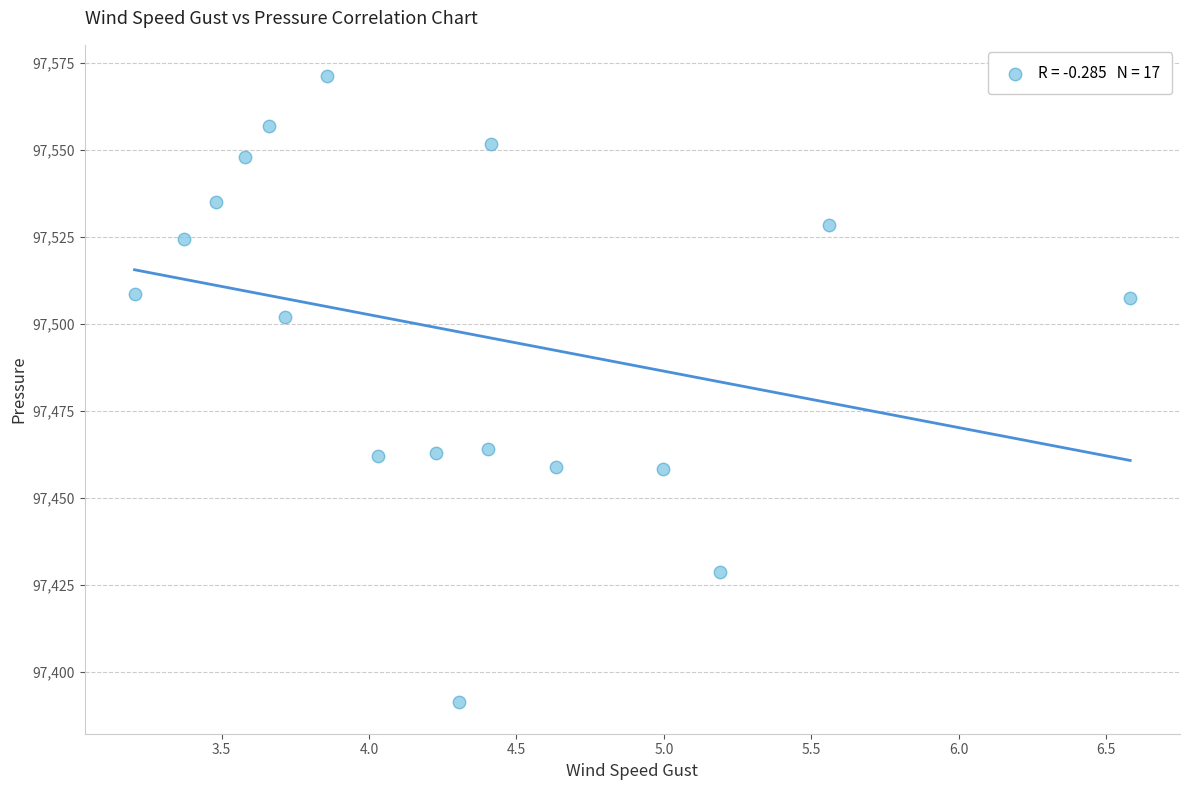

What is the range of X values (max minus min)?

3.4